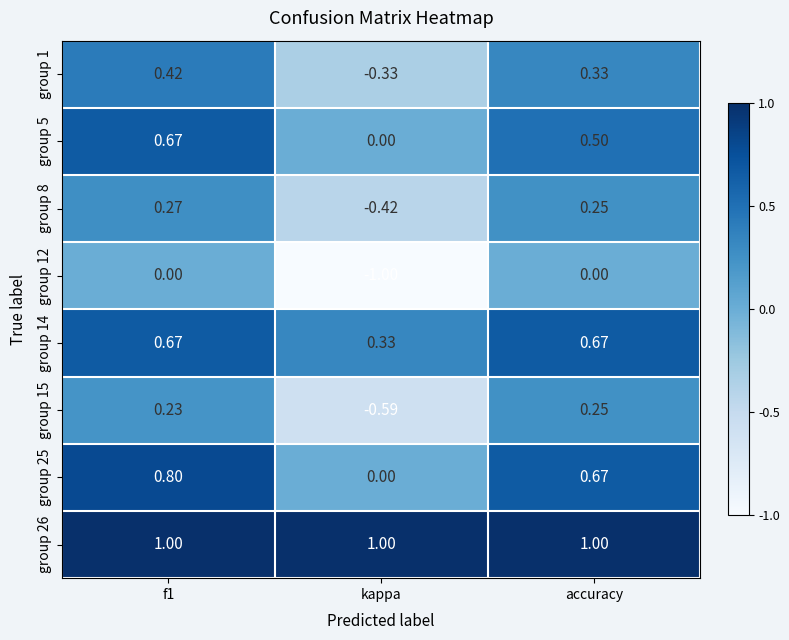

Which series has the largest total across all categories?

group 26